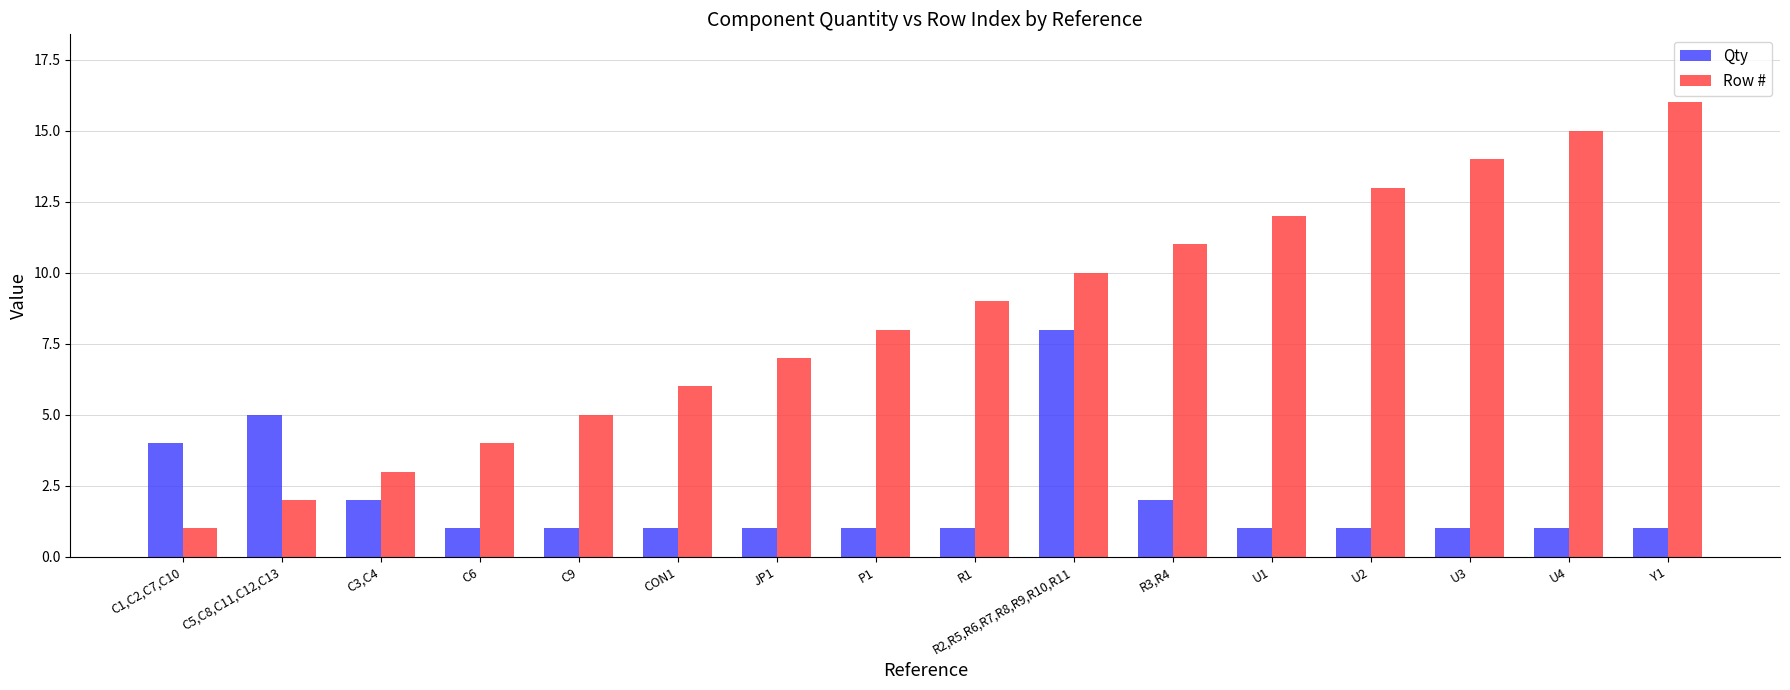

Reading left to right, extract all data points from this chart.

Qty: 4	5	2	1	1	1	1	1	1	8	2	1	1	1	1	1
Row #: 1	2	3	4	5	6	7	8	9	10	11	12	13	14	15	16